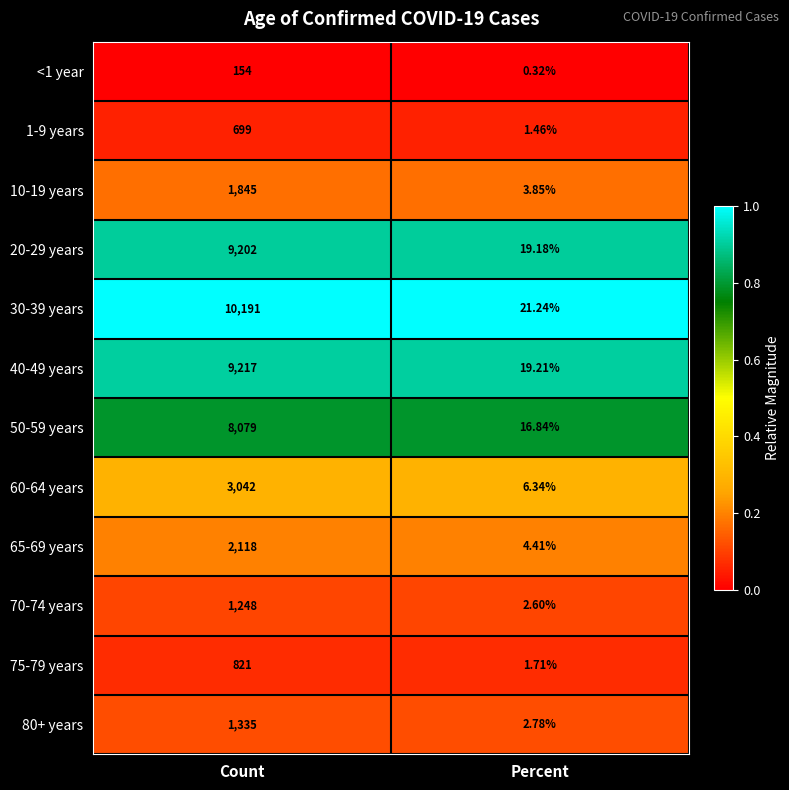

List the labels in order of 70-74 years value, smallest first.

Percent, Count